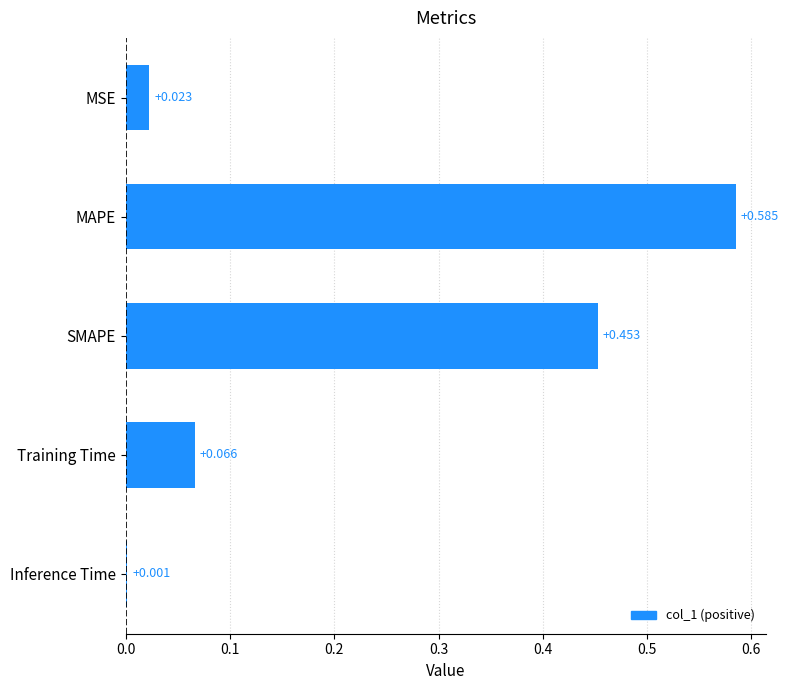

At which category does the chart reach its peak across all series?

MAPE